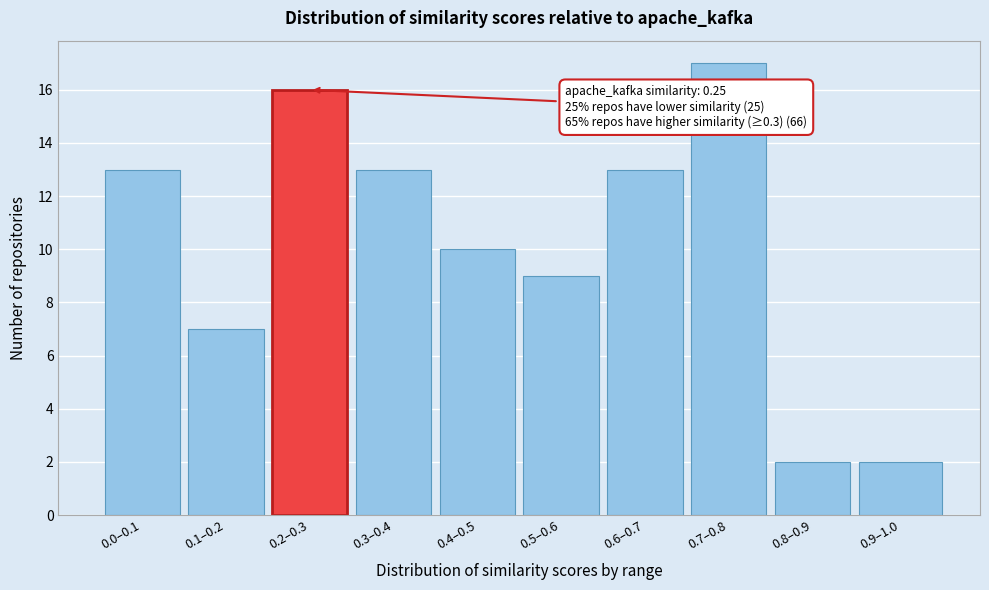

Reading left to right, extract all data points from this chart.

13	7	16	13	10	9	13	17	2	2